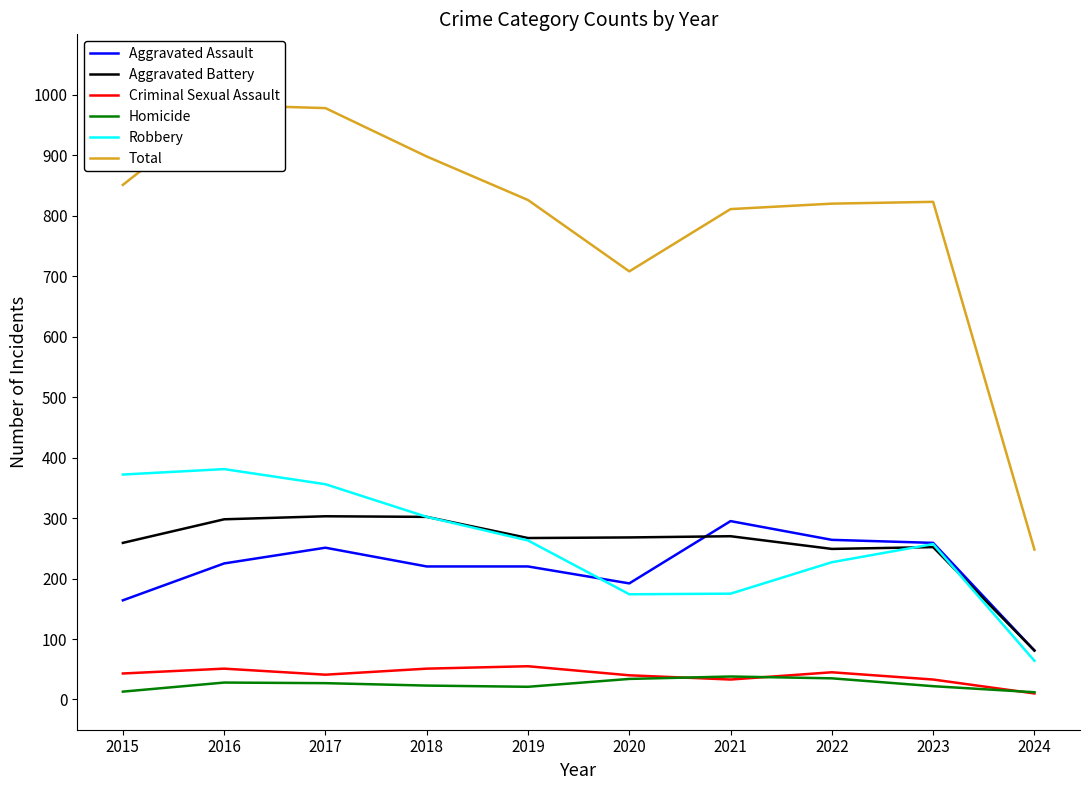

True or false: Aggravated Assault and Homicide cross at least once.

False